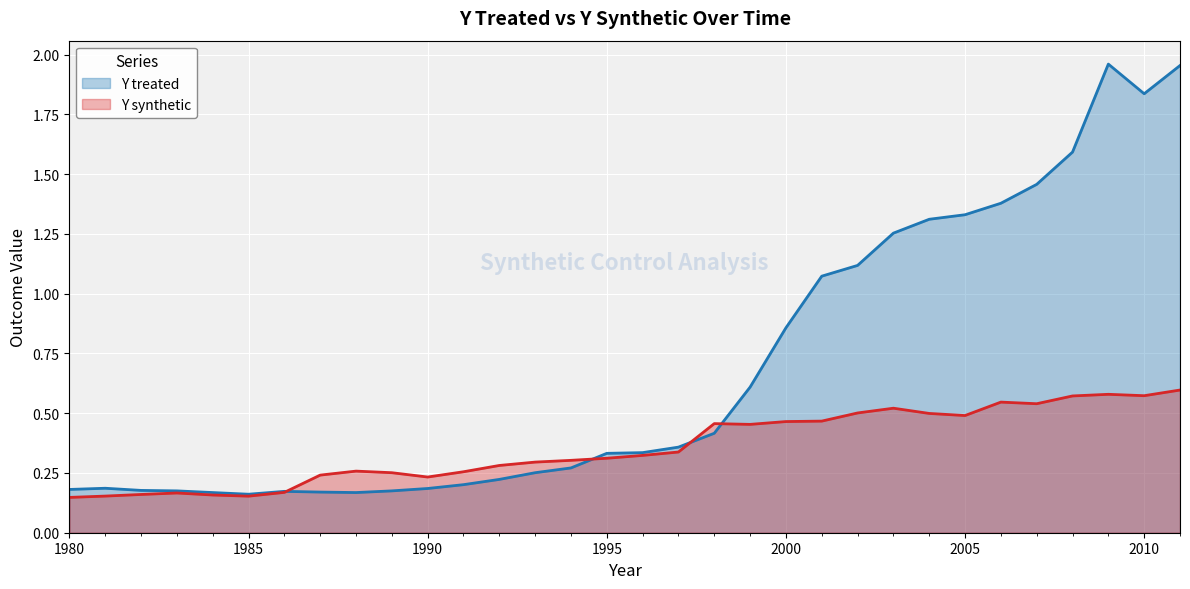

Rank the series by their average value, from highest to lowest.

Y treated, Y synthetic